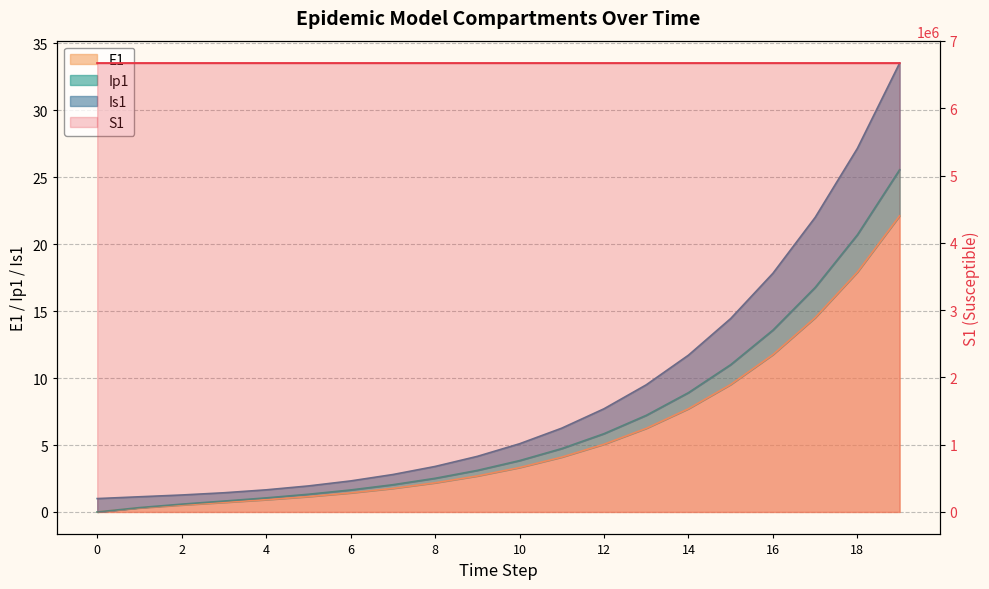

Does the chart display data point markers on the line(s)?

No